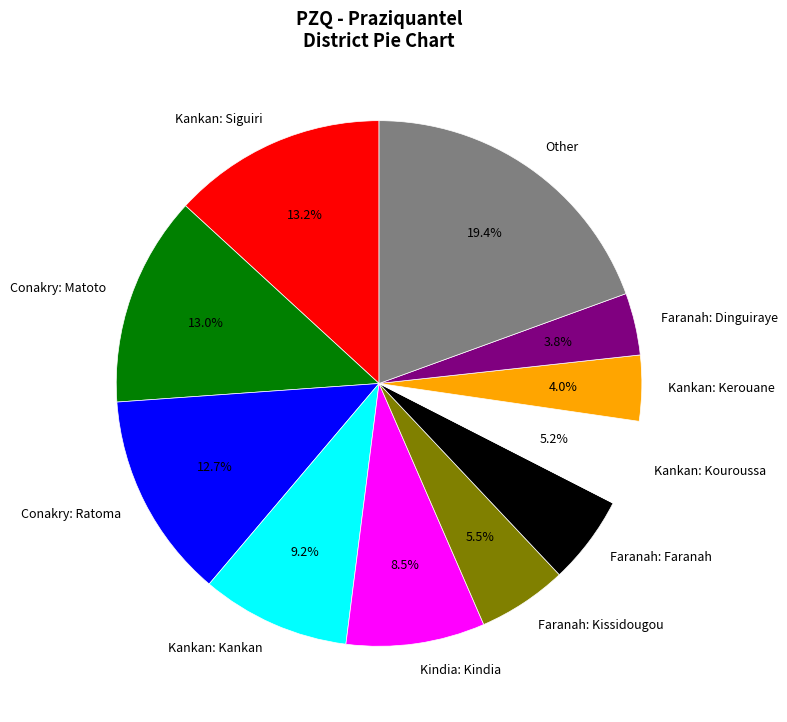

Which category has the biggest portion of the pie?

Other